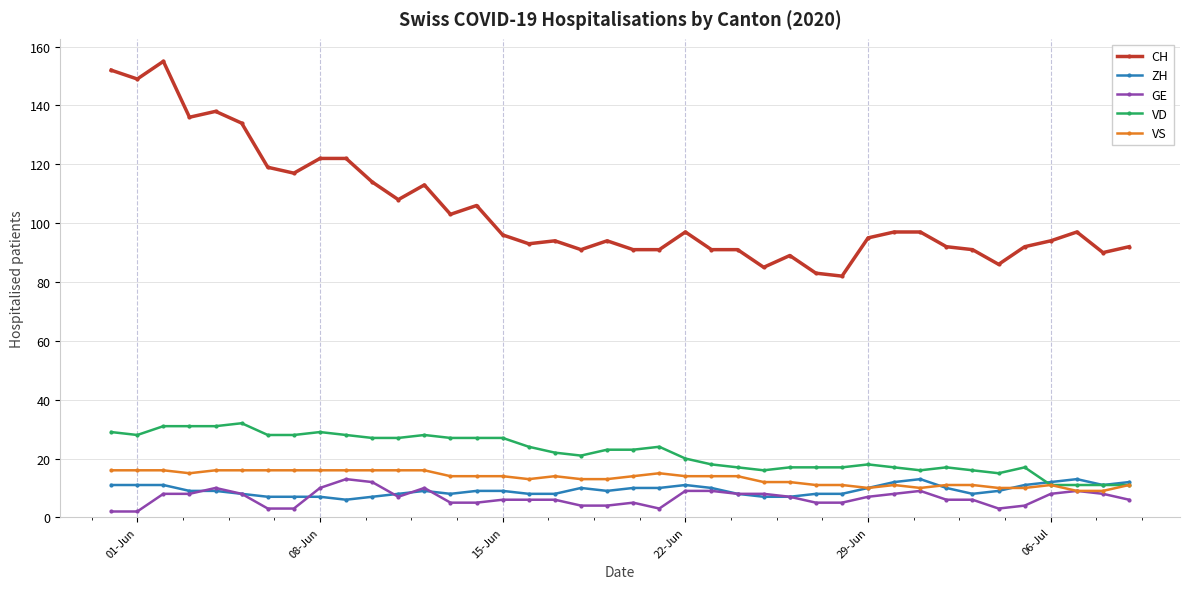

What is the value of the VS point at the 36th from the left?

10